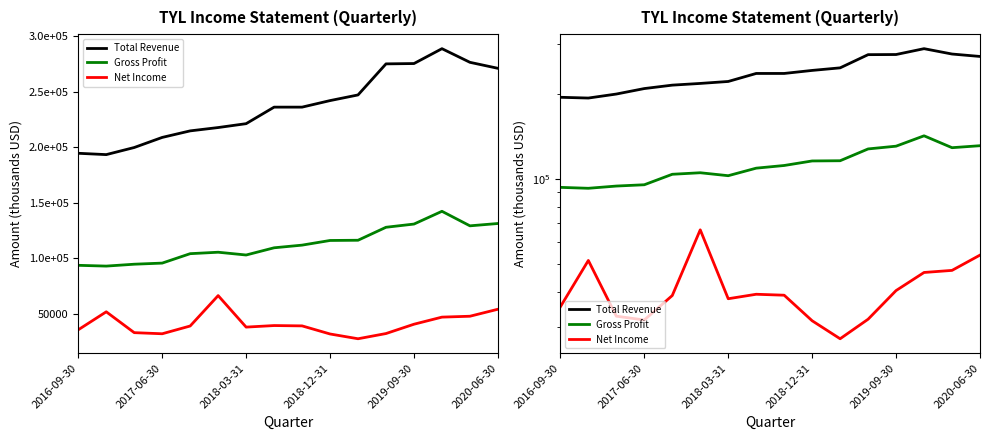

What is the minimum value shown in the chart?

27300